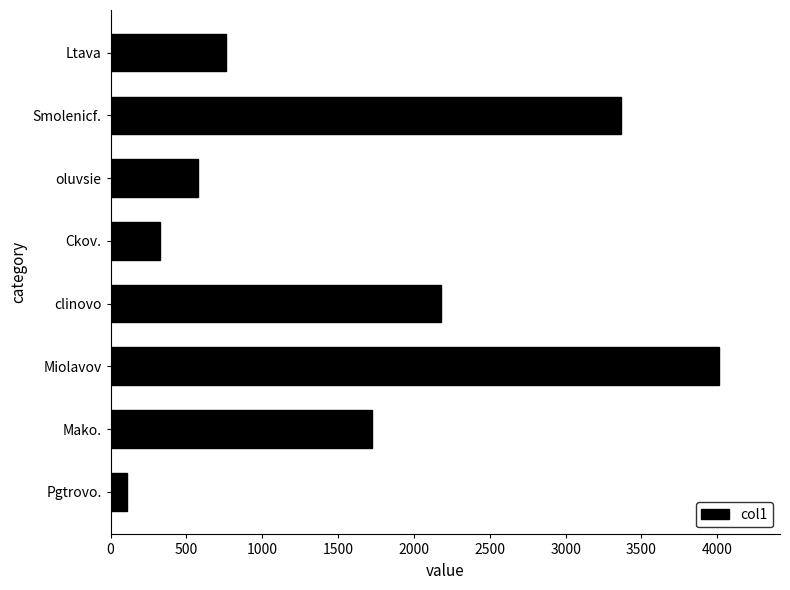

Are the bars grouped side by side (vs. stacked)?

No